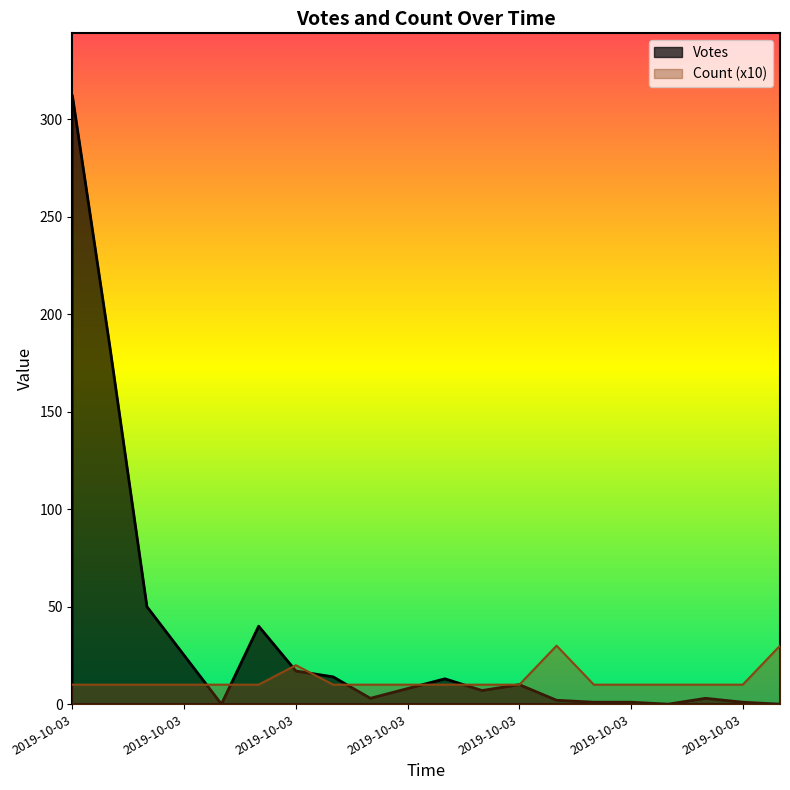

At which category does Votes reach its first local valley?

2019-10-03 20:17